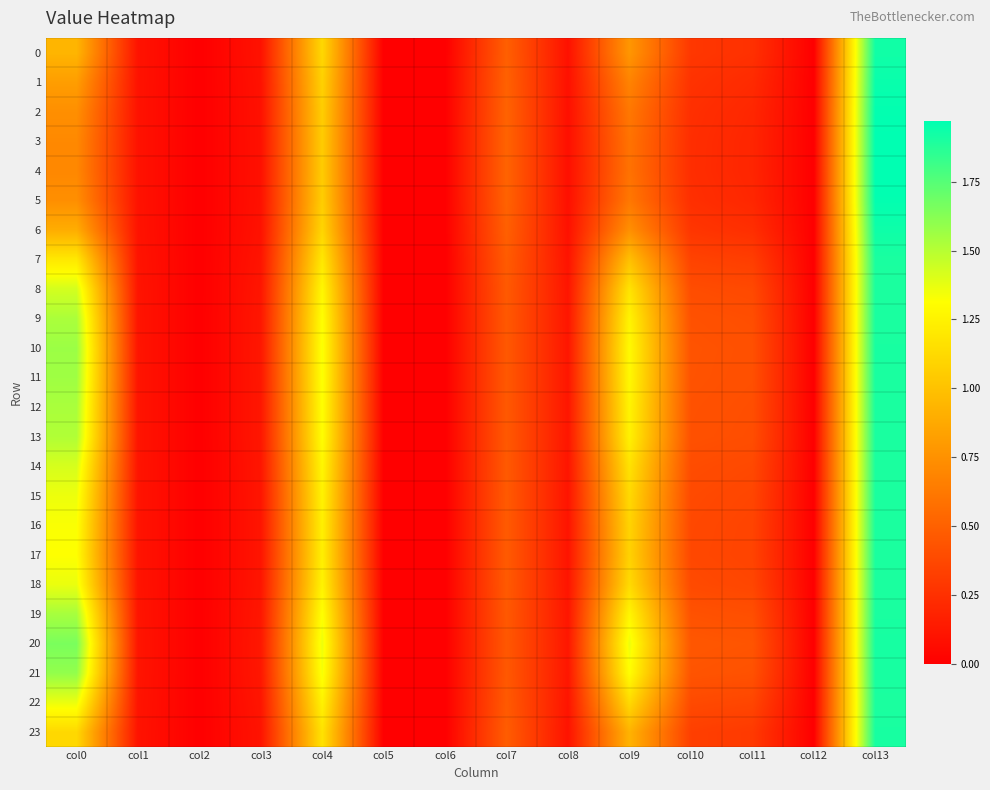

Rank the series at col1 from highest to lowest value.

20, 21, 10, 11, 19, 12, 9, 13, 8, 14, 18, 22, 15, 16, 17, 7, 23, 0, 6, 1, 2, 5, 3, 4